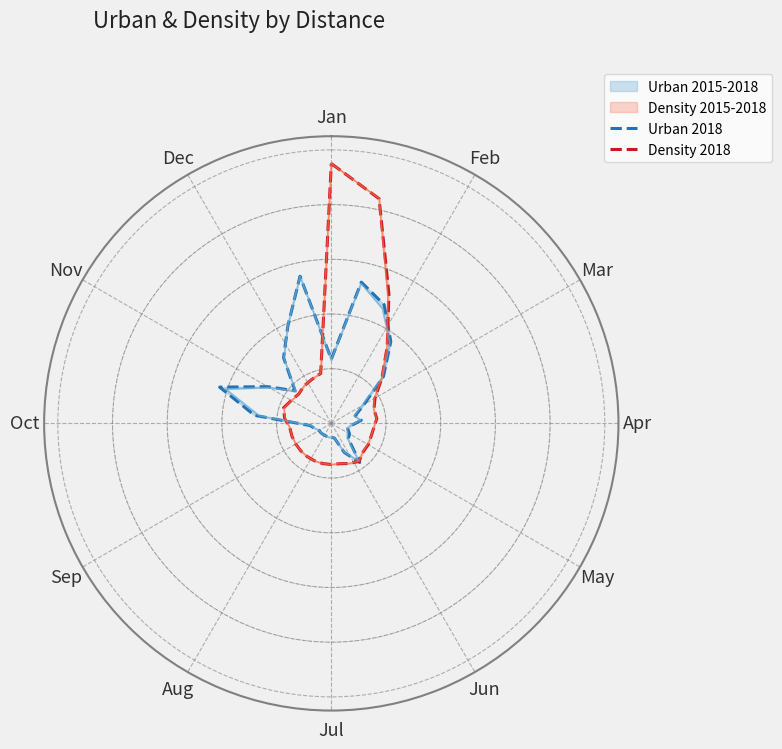

Where is the first local maximum for Urban 2018?

Feb